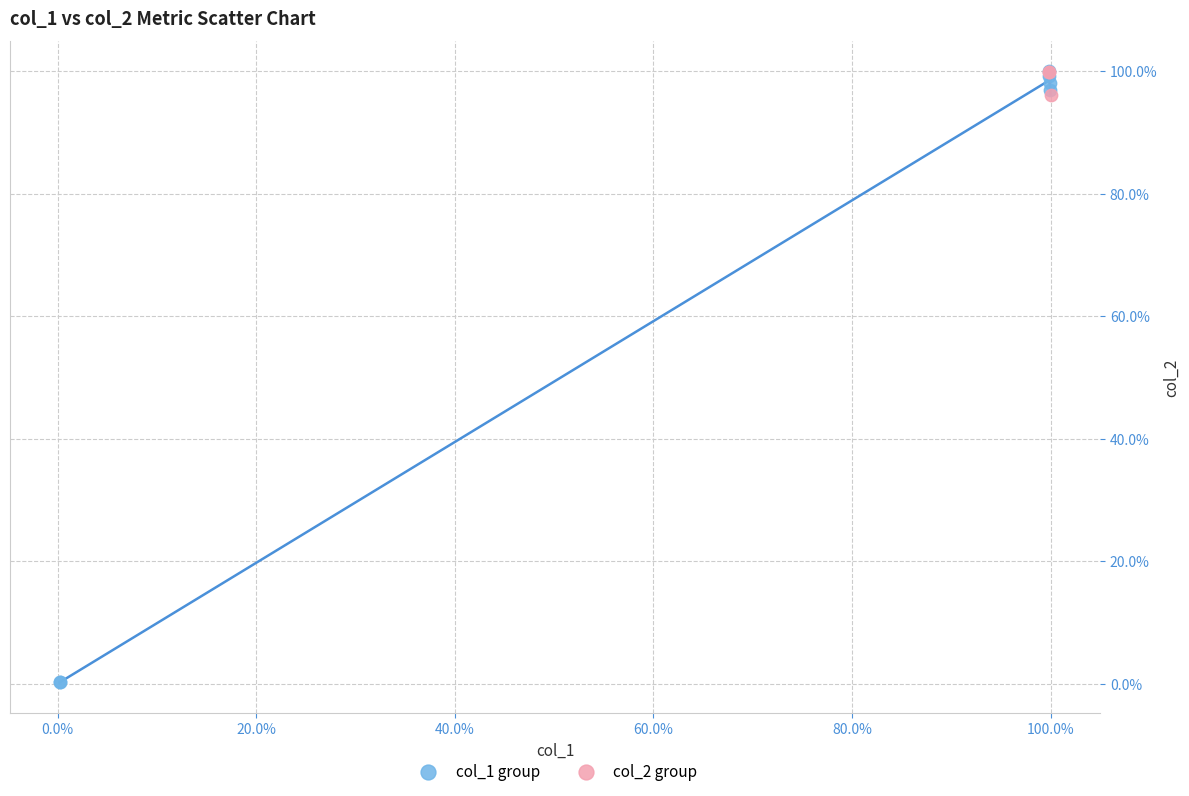

Which series has the widest spread of Y values?

col_1 group